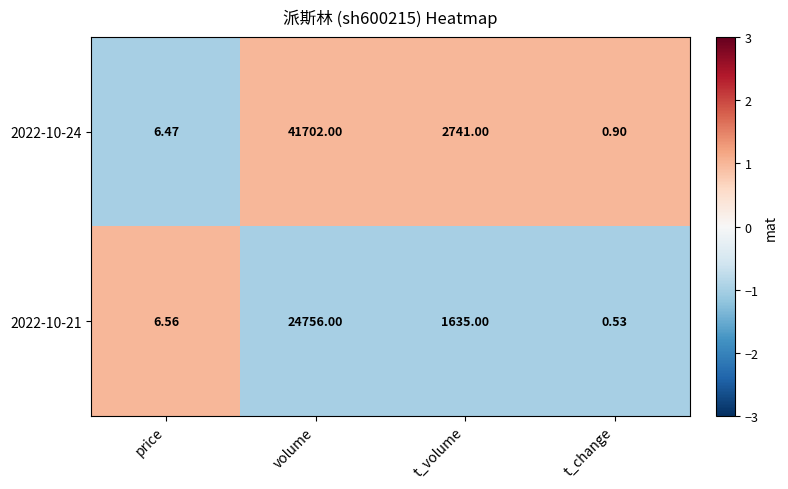

At which label does 2022-10-24 reach its minimum?

t_change